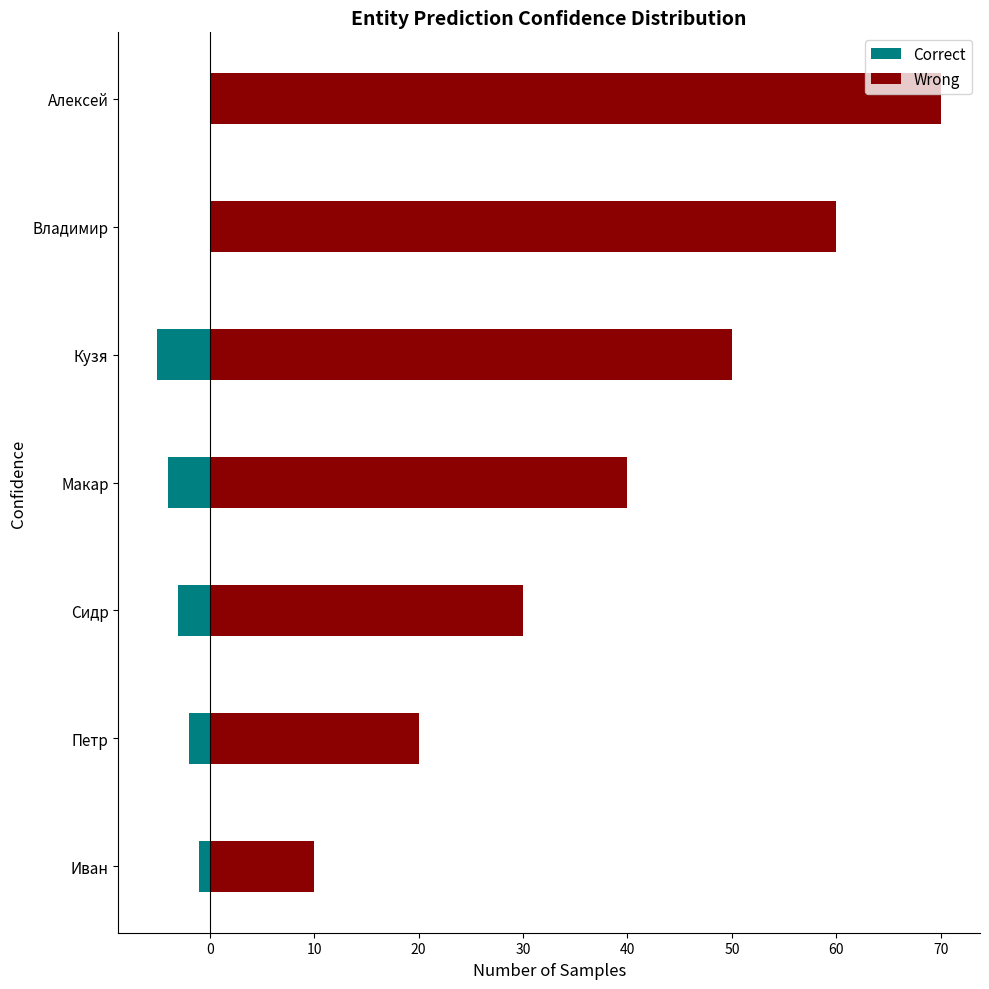

Does the chart contain stacked bars?

No